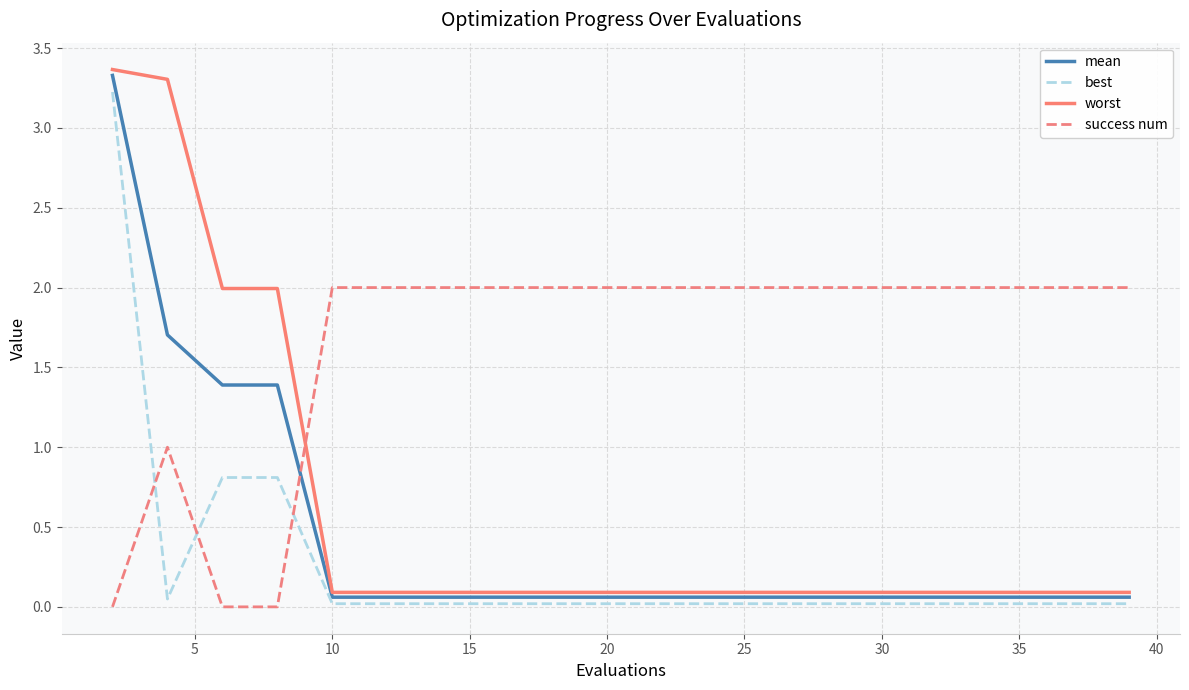

What is the maximum value for best?

3.2